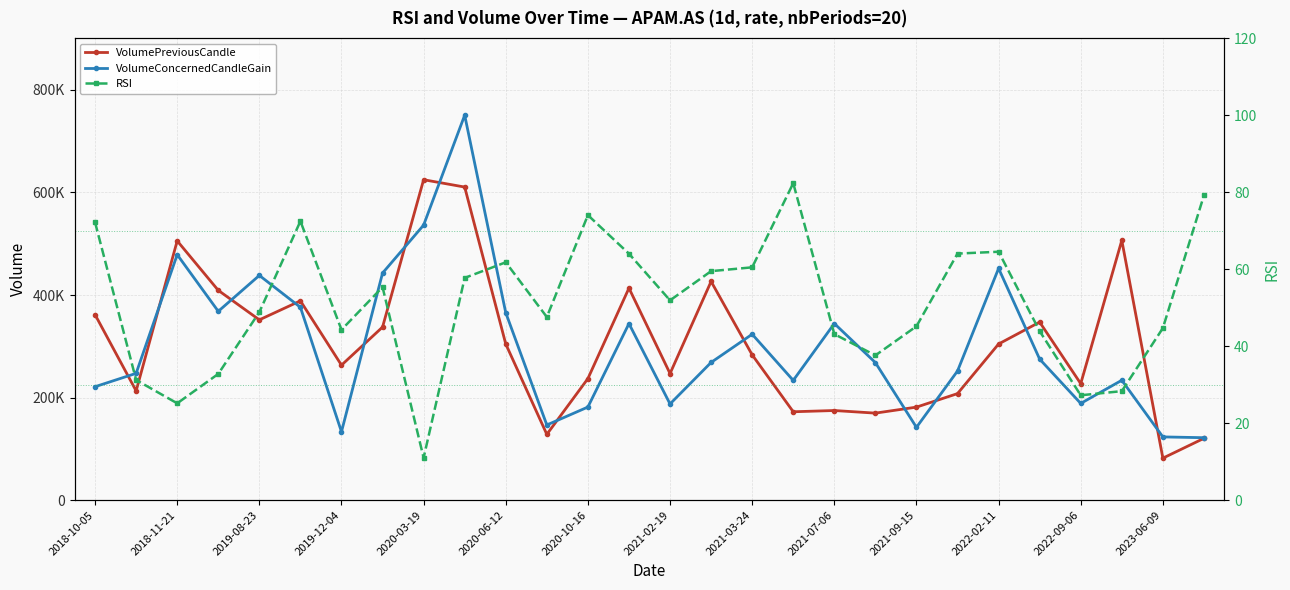

True or false: VolumePreviousCandle and RSI cross at least once.

False